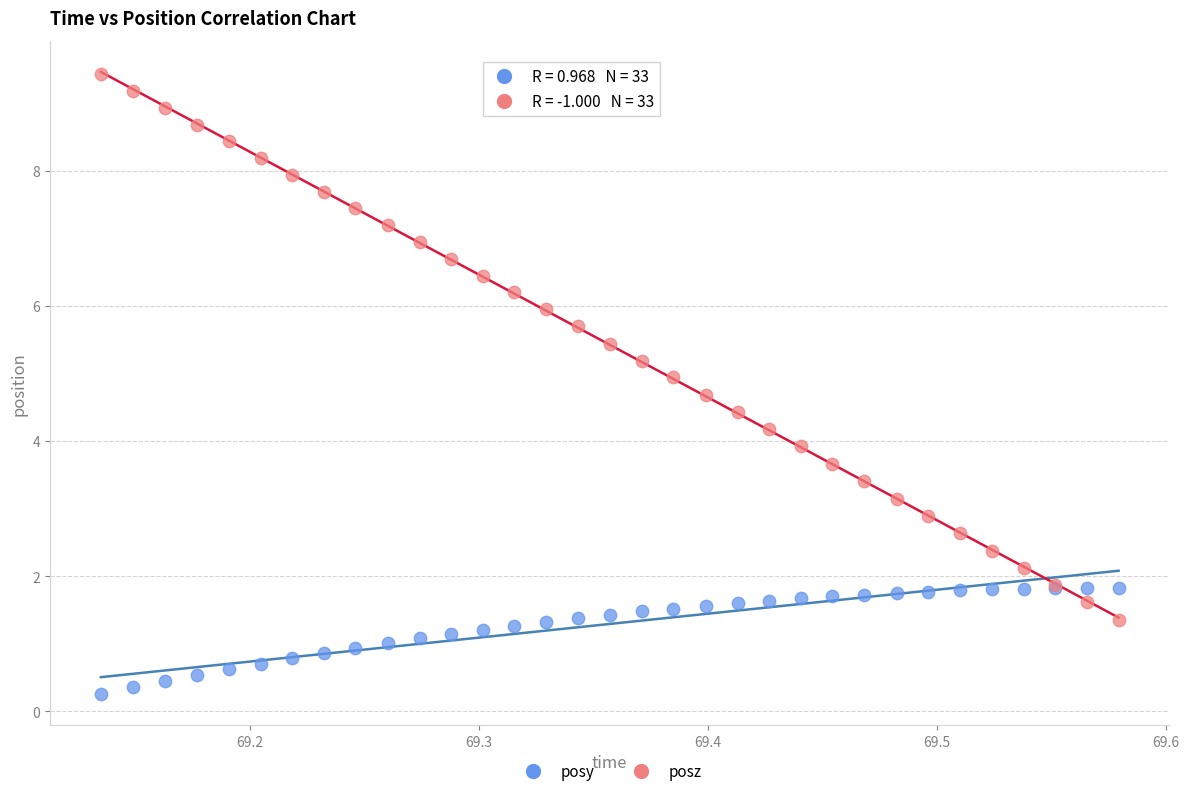

What is the X range (max minus min) for the scatter plot?

0.4